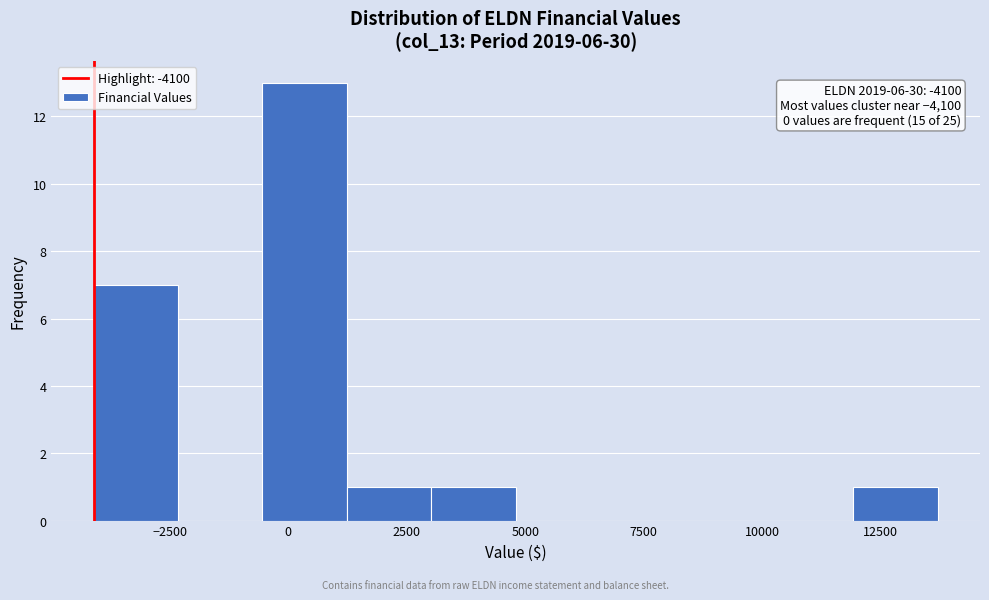

Read against the x-axis, roughly where is the centre of the tallest bar?

500